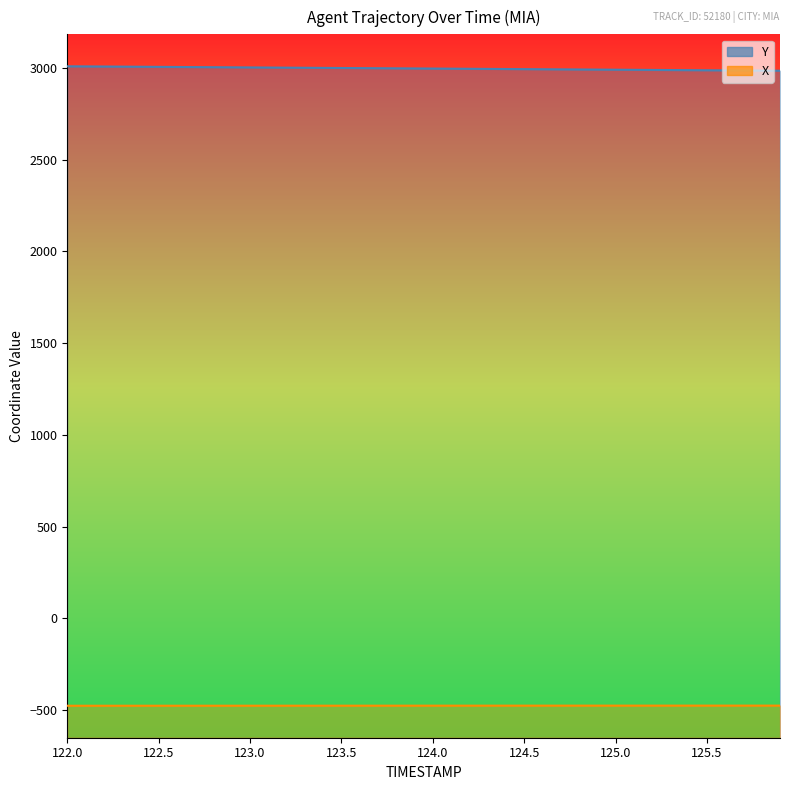

Rank the categories by Y value from highest to lowest.

122.0, 122.1, 122.2, 122.3, 122.4, 122.5, 122.6, 122.7, 122.8, 122.9, 123.0, 123.1, 123.2, 123.3, 123.4, 123.5, 123.6, 123.7, 123.8, 123.9, 124.0, 124.1, 124.2, 124.3, 124.4, 124.5, 124.6, 124.7, 124.8, 124.9, 125.0, 125.1, 125.2, 125.3, 125.4, 125.5, 125.6, 125.7, 125.8, 125.9